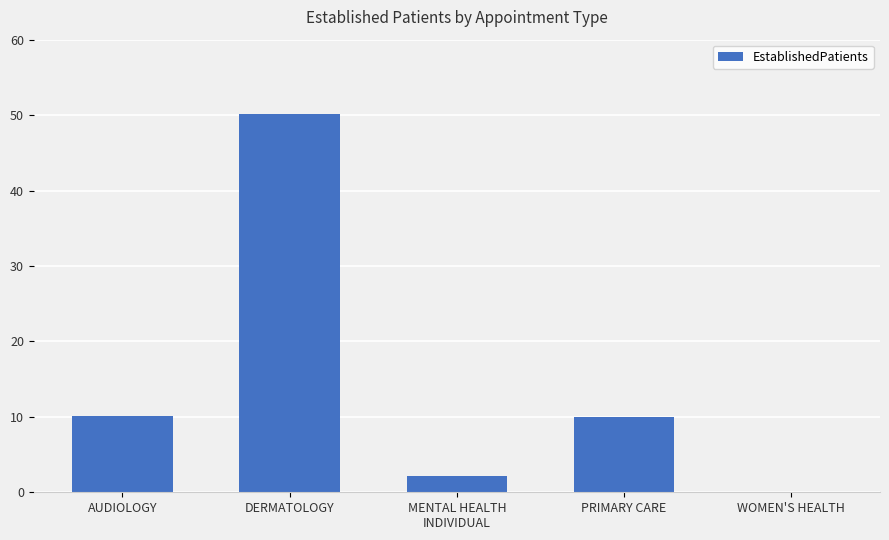

What is the change in value from AUDIOLOGY to WOMEN'S HEALTH?

-10.1